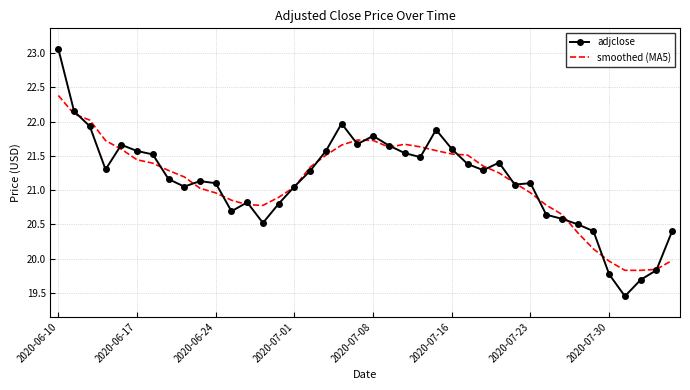

List the series in order of their peak value, lowest first.

smoothed (MA5), adjclose